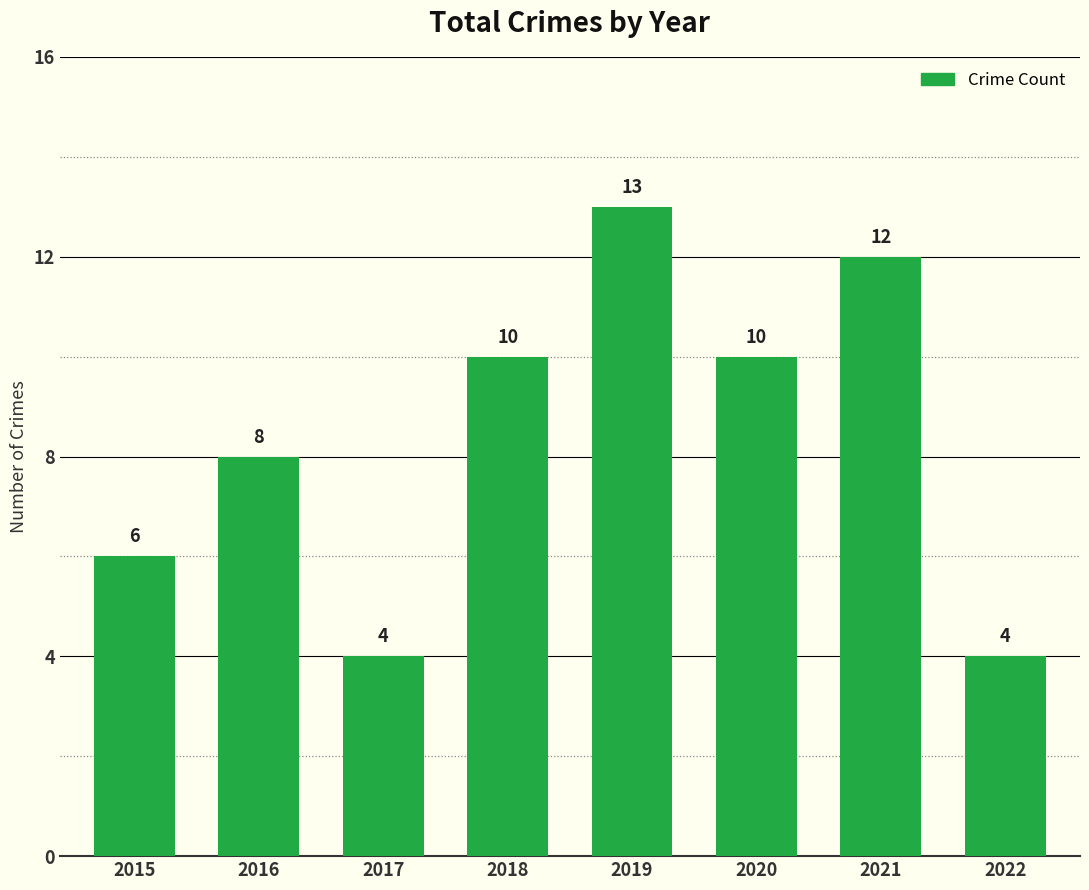

What is the change in value from 2016 to 2017?

-4